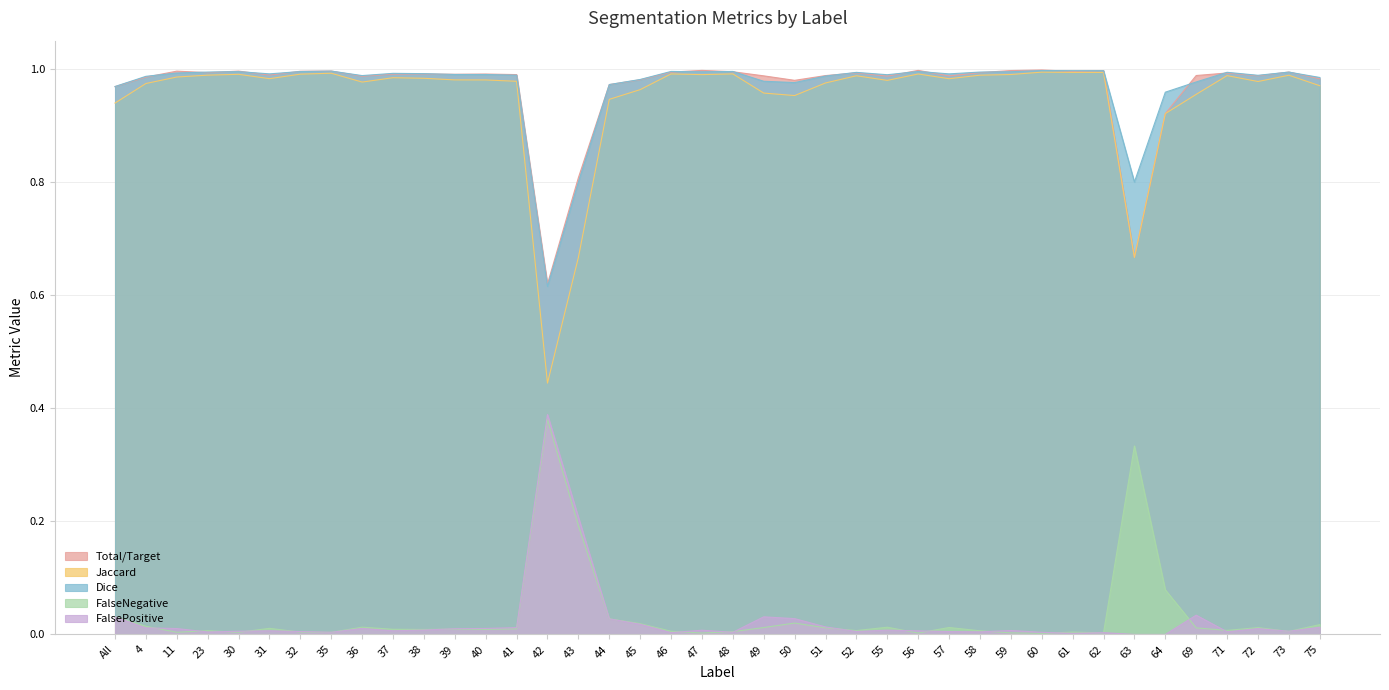

How many categories are shown in the chart?

40